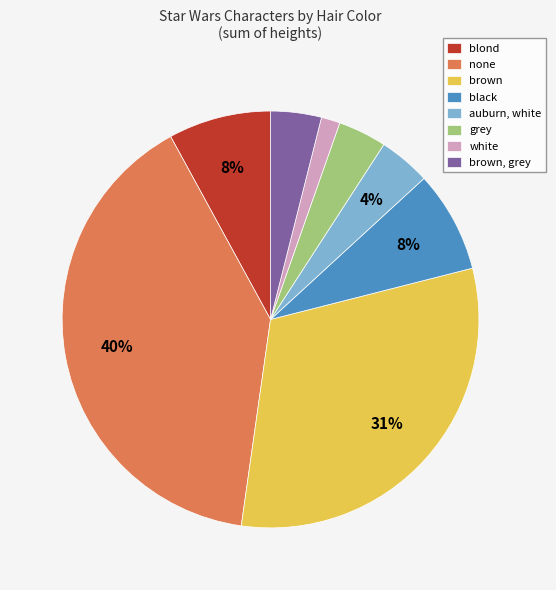

What is the smallest slice in the pie chart?

white